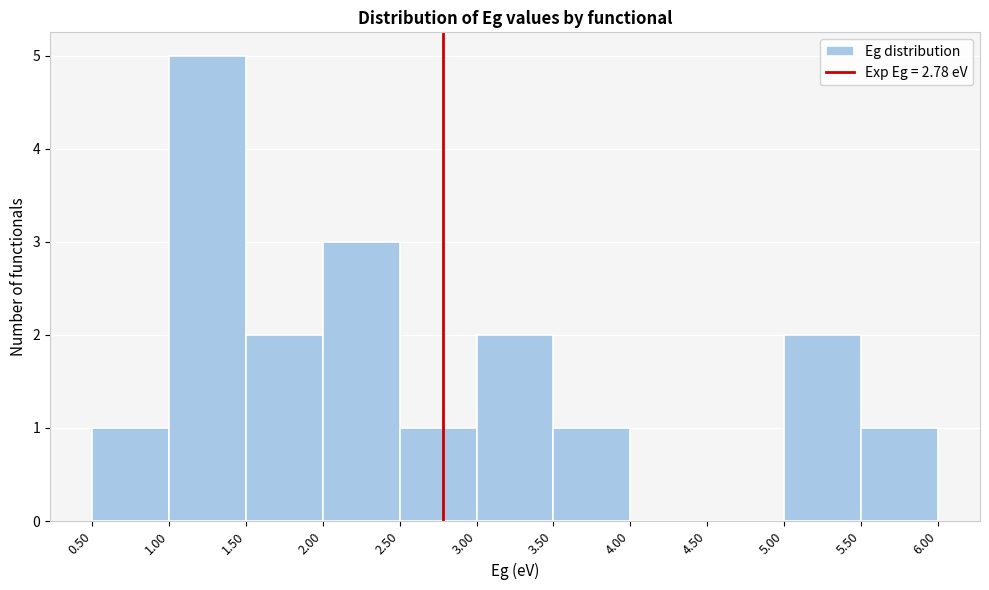

What is the height of the bar covering 5.50 to 6.00 on the x-axis? The values are not printed on the chart, so give them approximately, as read against the axis.

1